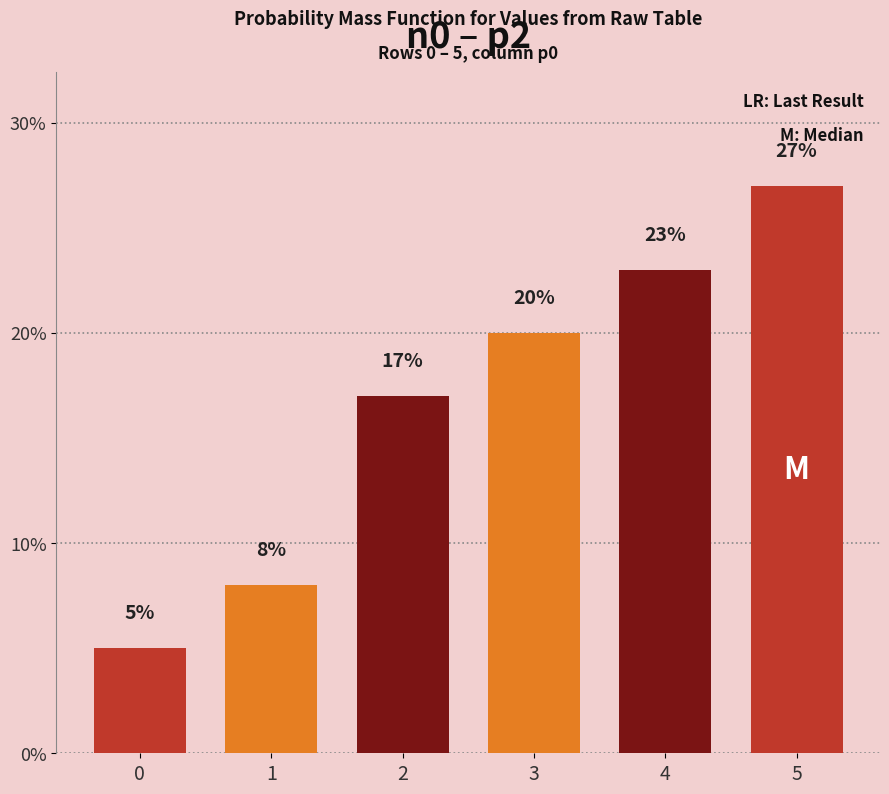

Rank the categories by value from lowest to highest.

0, 1, 2, 3, 4, 5